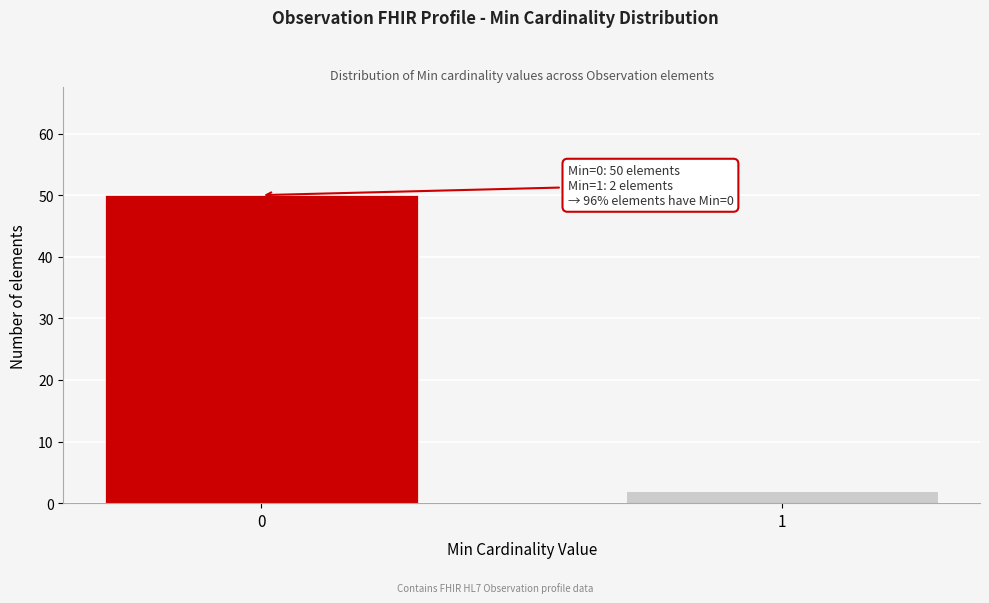

Reading left to right, list all the values displayed in this chart.

0=50	1=2